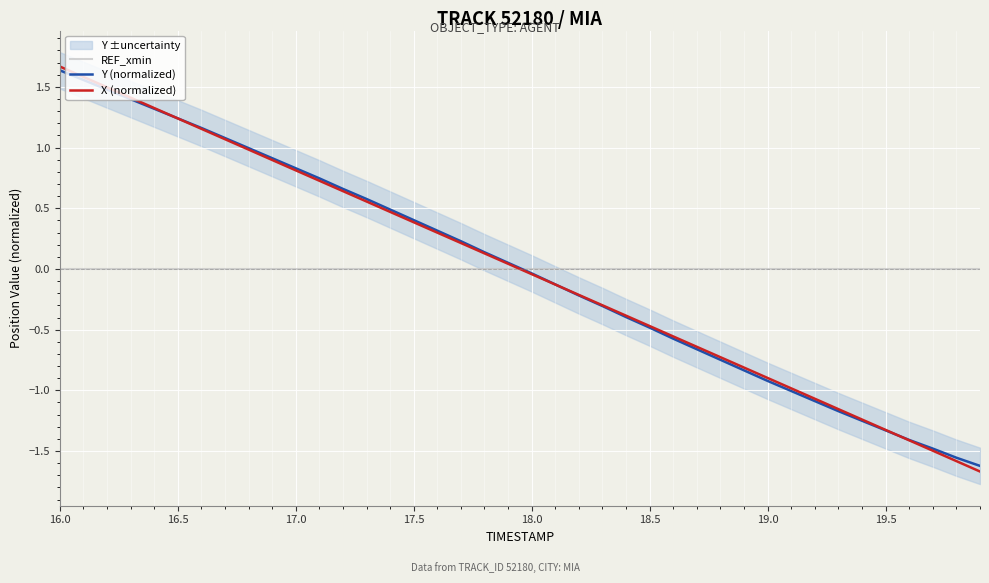

Is this an area chart (filled region under the line)?

No